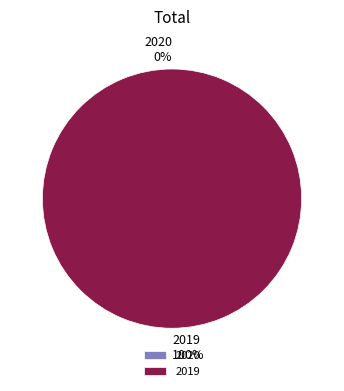

Is there a majority slice in this chart?

Yes